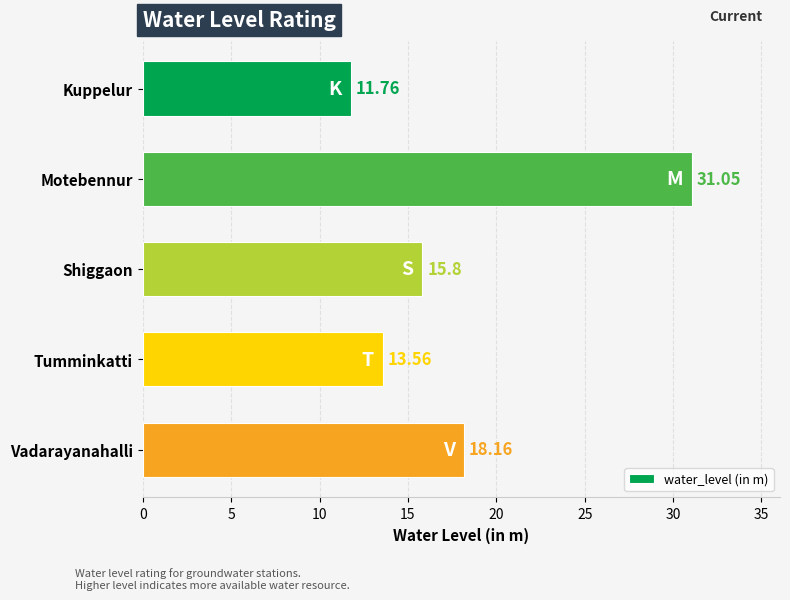

What is the ratio of the value at Tumminkatti to the value at Kuppelur?

1.2